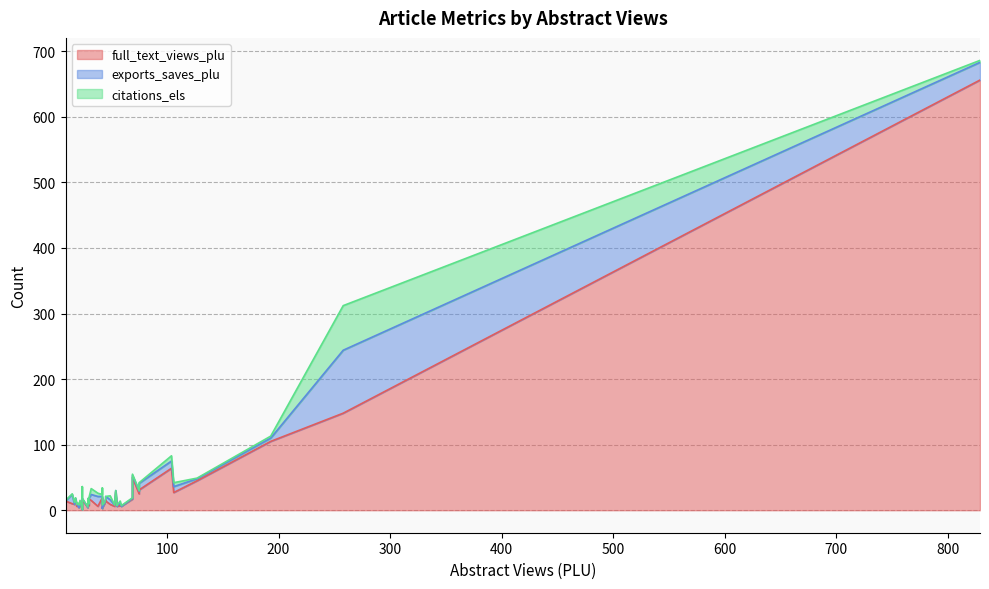

True or false: exports_saves_plu has a value of -43 at 42.

False